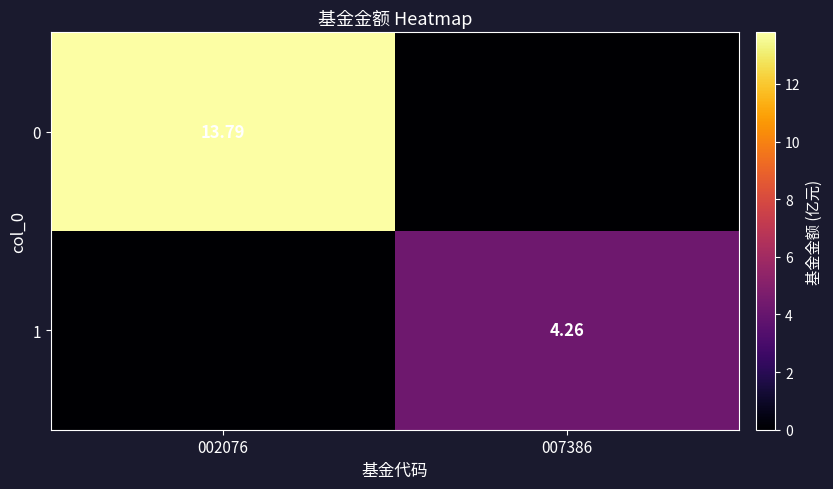

Is it true that 0 equals 7.2 at 002076?

False